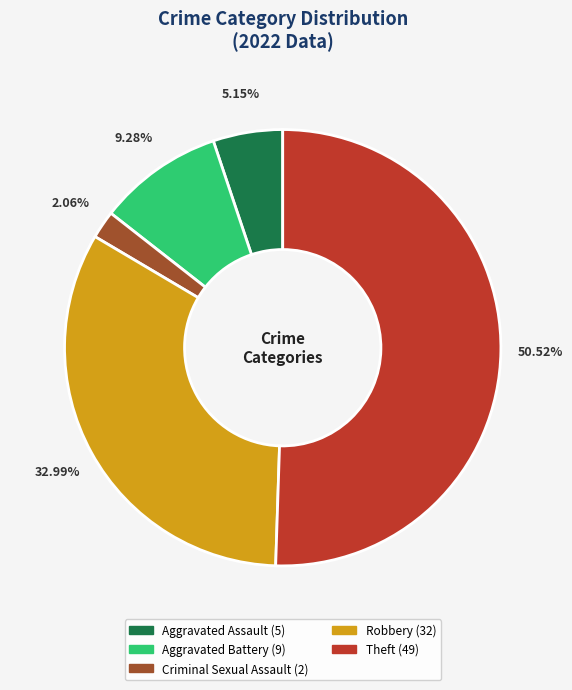

Does Criminal Sexual Assault (2) account for over 50% of the chart?

No